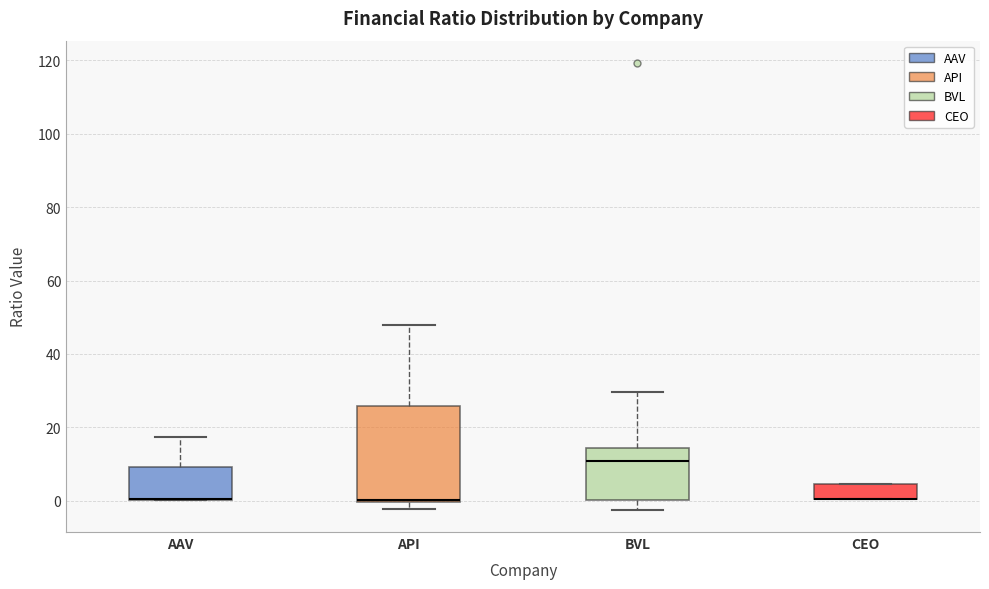

Reading left to right, read every box against the y-axis: the position of its median line, the range the box covers, and the ends of its whiskers. The values are not printed on the chart, so give them approximately, as read against the axis.

AAV: median 0 (drawn on the box's lower edge), box 0 to 10, whiskers 0 to 18
API: median 0 (just above the box's lower edge), box 0 to 26, whiskers -2 to 48
BVL: median 10, box 0 to 14, whiskers -2 to 30
CEO: median 0 (drawn on the box's lower edge), box 0 to 4, whiskers 0 to 4